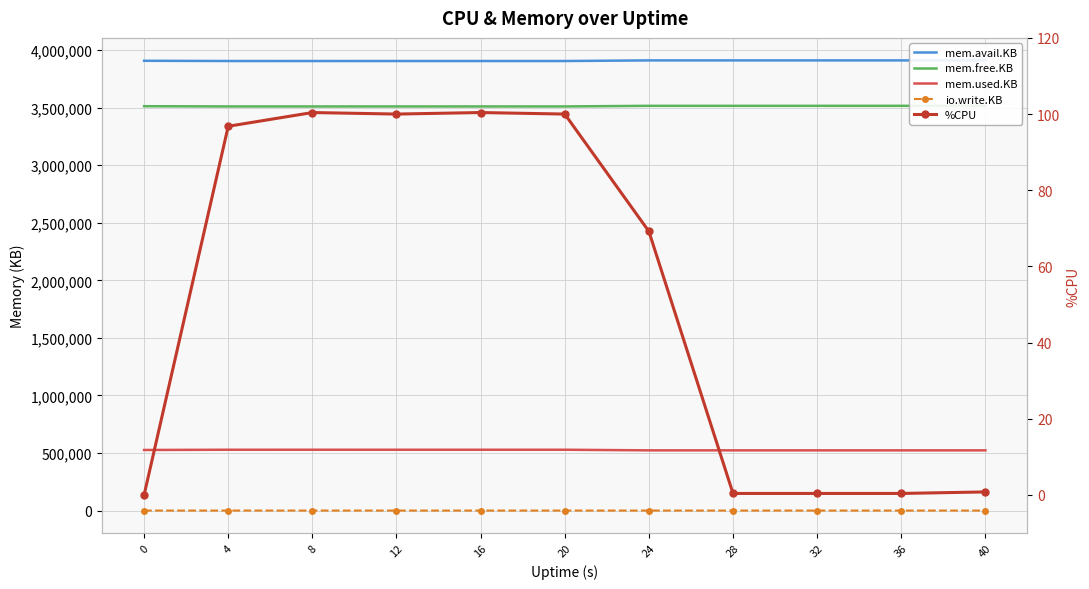

Rank the series at 8 from lowest to highest value.

io.write.KB, %CPU, mem.used.KB, mem.free.KB, mem.avail.KB